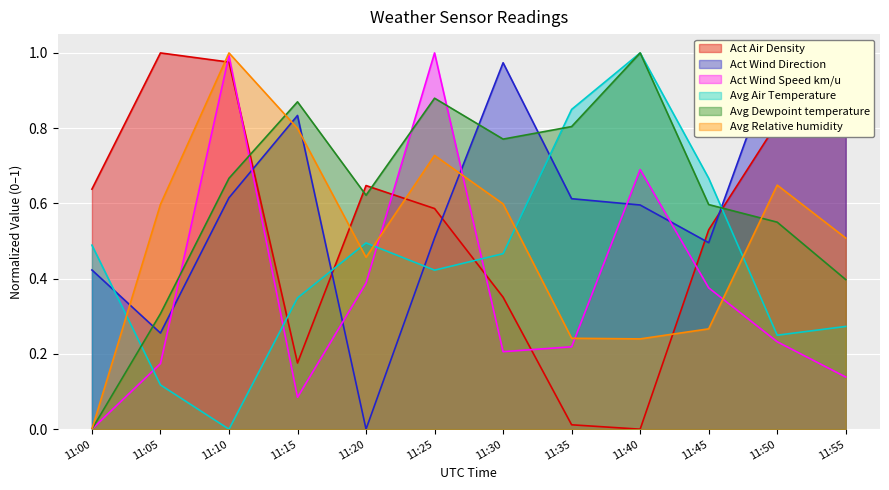

Which has a higher value, 11:15 or 11:00?

11:00